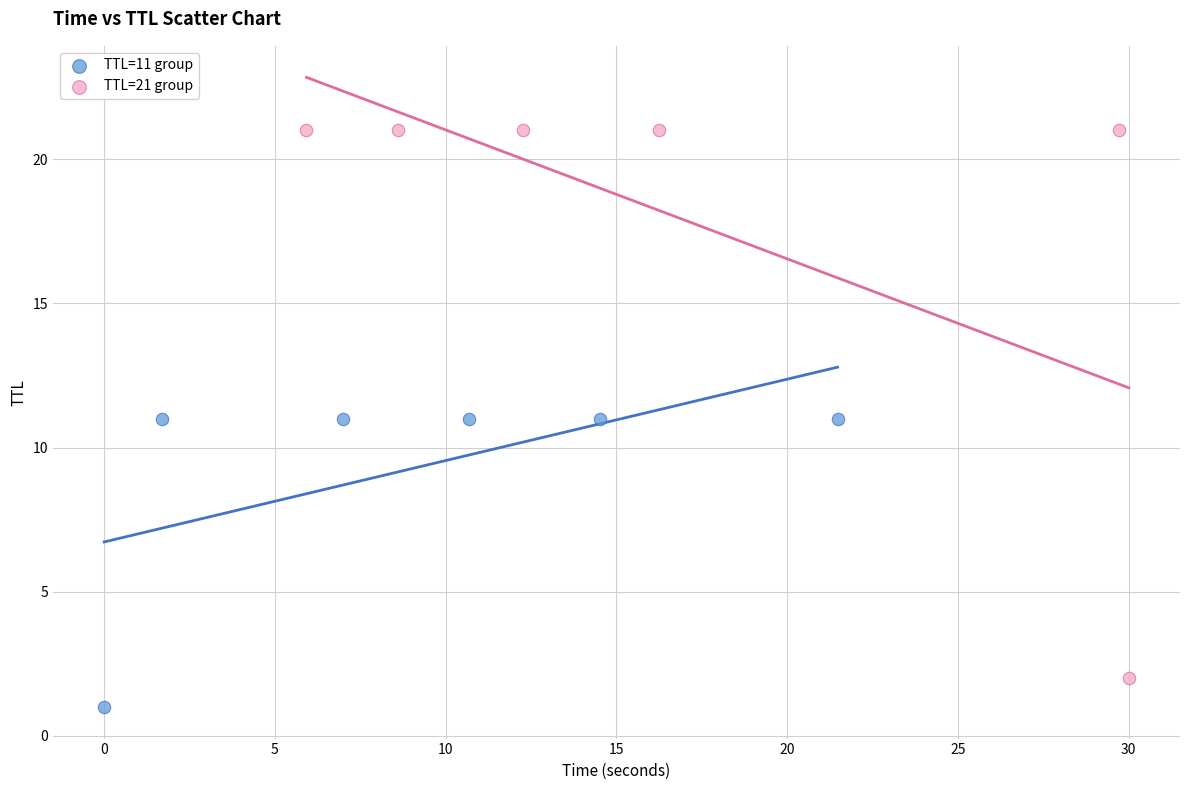

Which series contains the highest Y value?

TTL=21 group